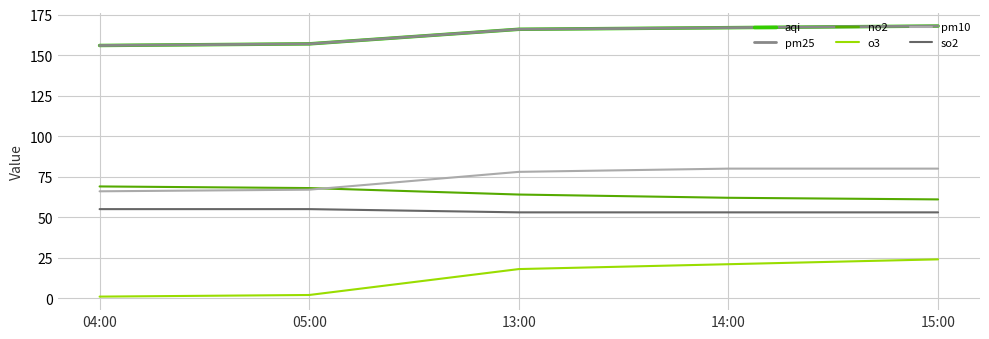

Which series has the largest range (max minus min)?

o3